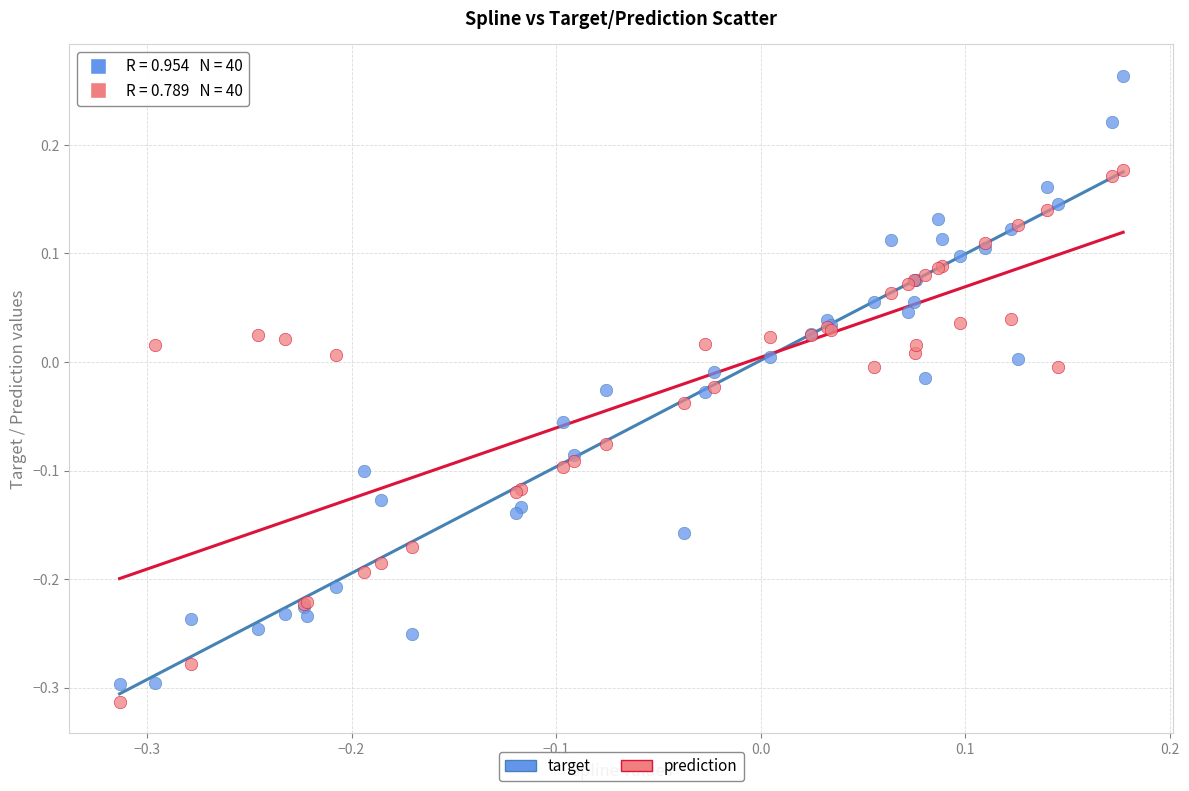

Which series contains the lowest Y value?

prediction